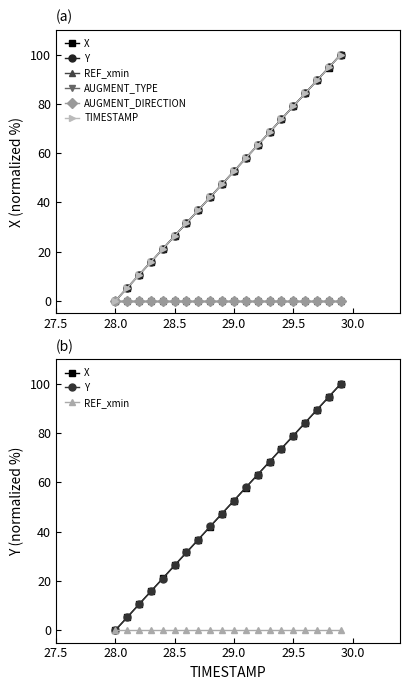

Which has a higher value, 29.5 or 29.0?

29.5